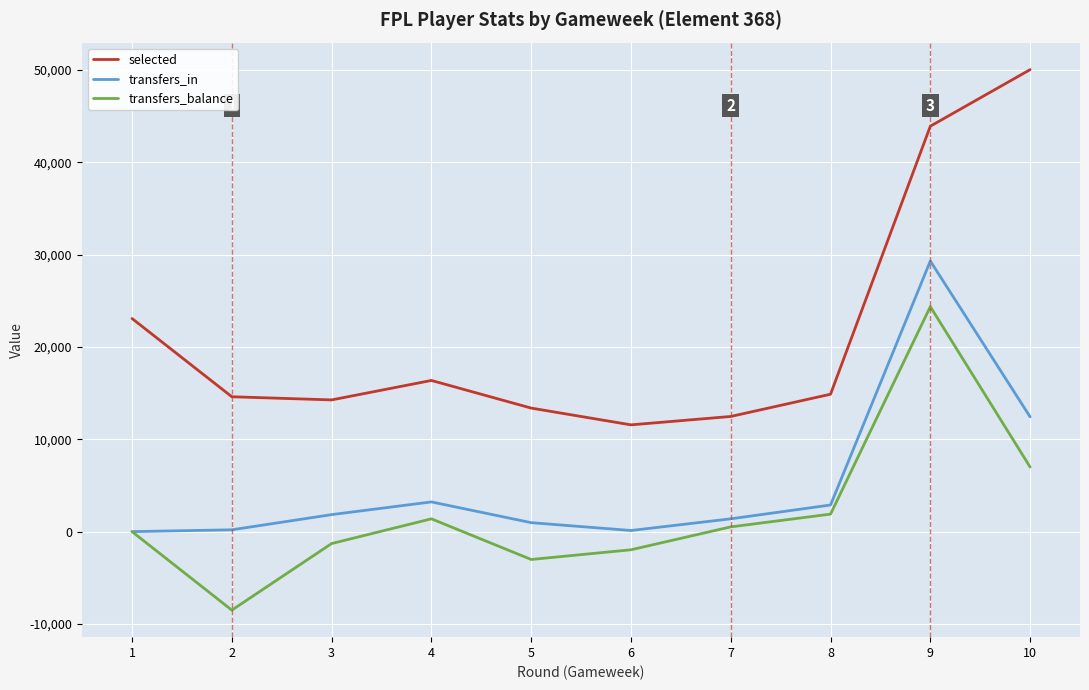

The transfers_balance series shows 24367 at 9. True or false?

True